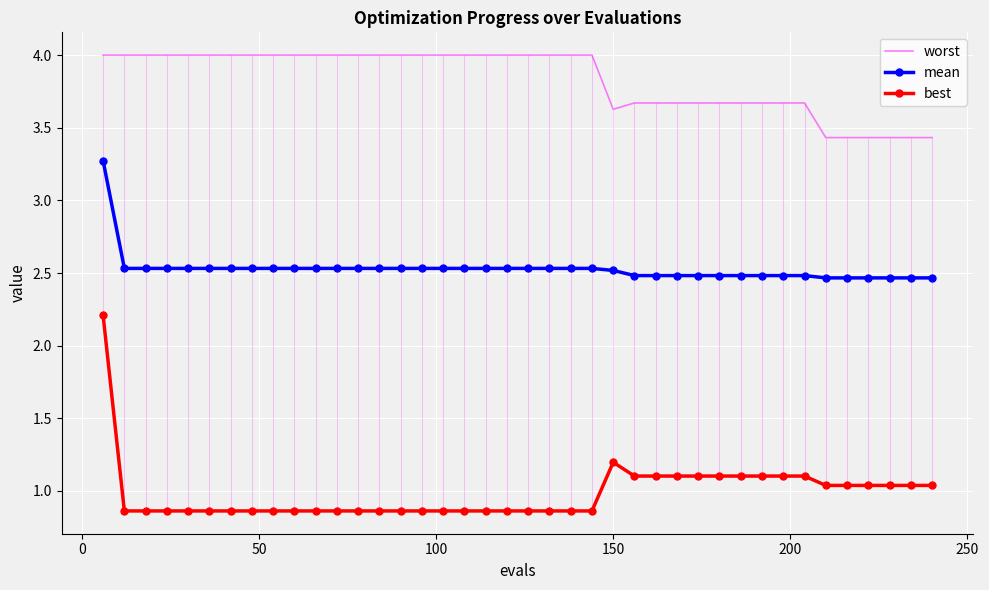

True or false: mean and best intersect in this chart.

False